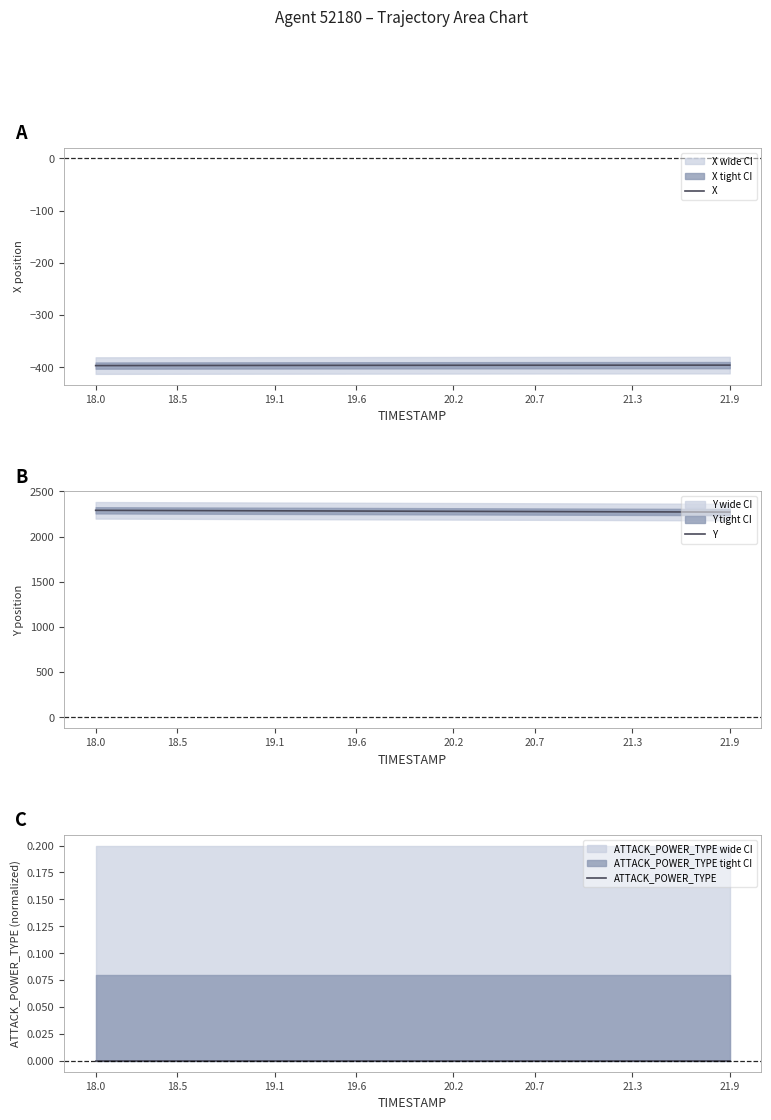

What are all the series names shown in the legend?

X, Y, ATTACK_POWER_TYPE